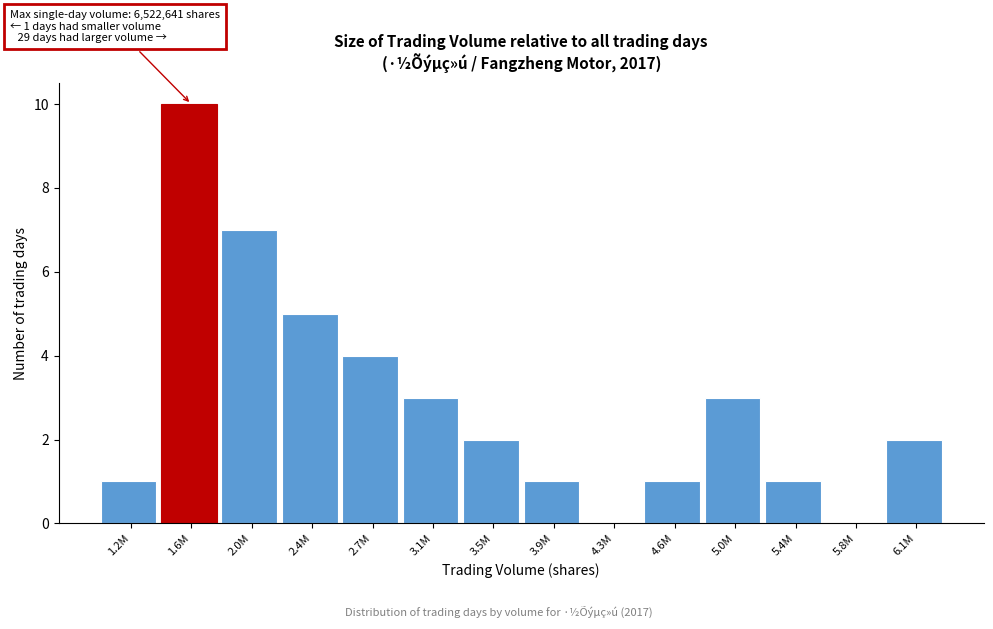

Reading left to right, list all the values displayed in this chart.

1.2M=1	1.6M=10	2.0M=7	2.4M=5	2.7M=4	3.1M=3	3.5M=2	3.9M=1	4.3M=0	4.6M=1	5.0M=3	5.4M=1	5.8M=0	6.1M=2